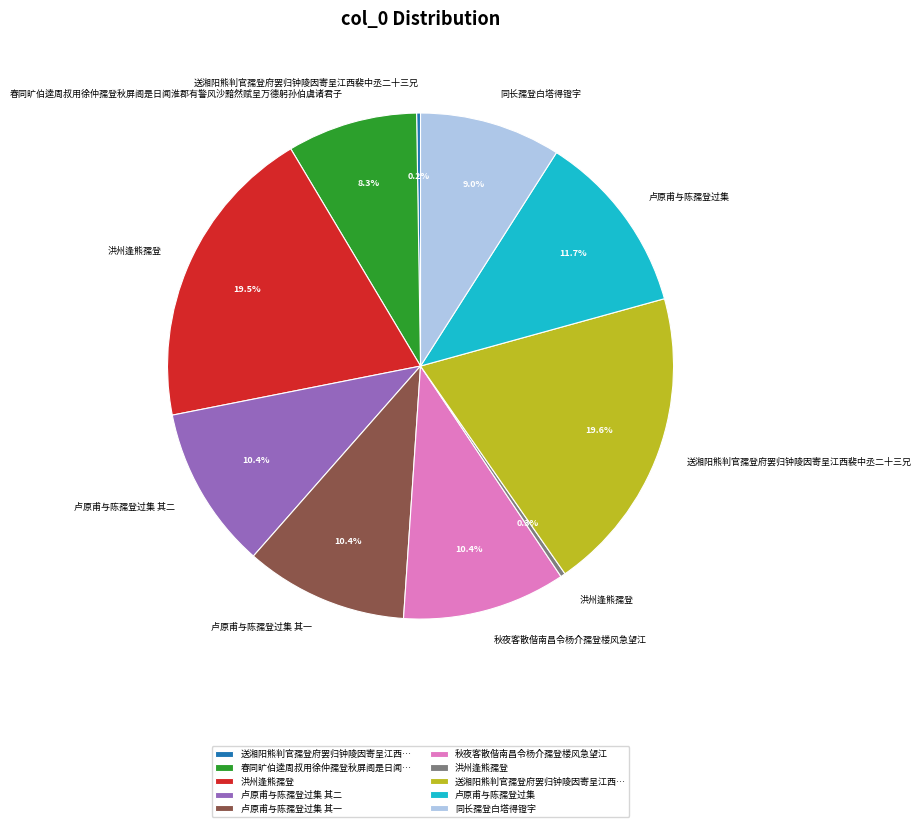

Is there any slice that represents more than half of the pie?

No